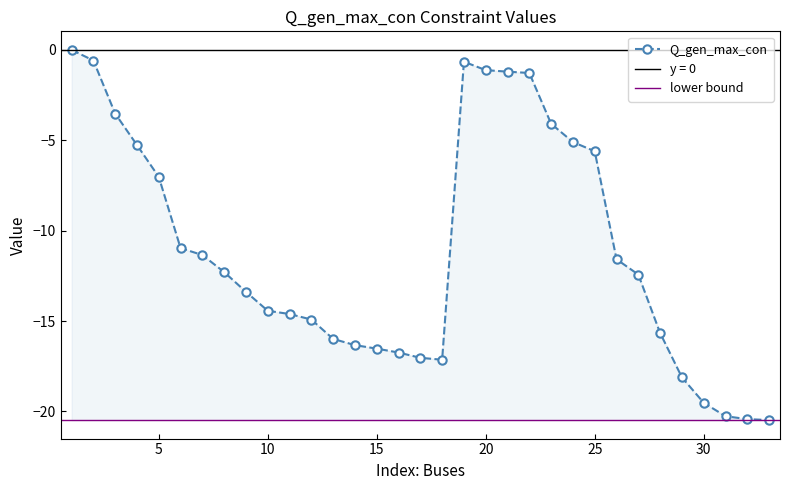

Is it true that the value at 15 is -8.2?

False